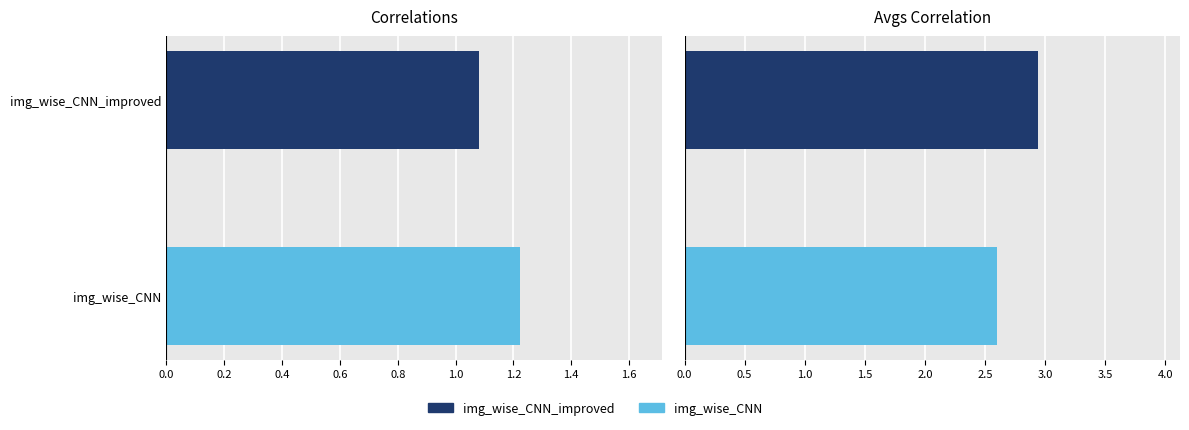

Count the number of categories in the chart.

2